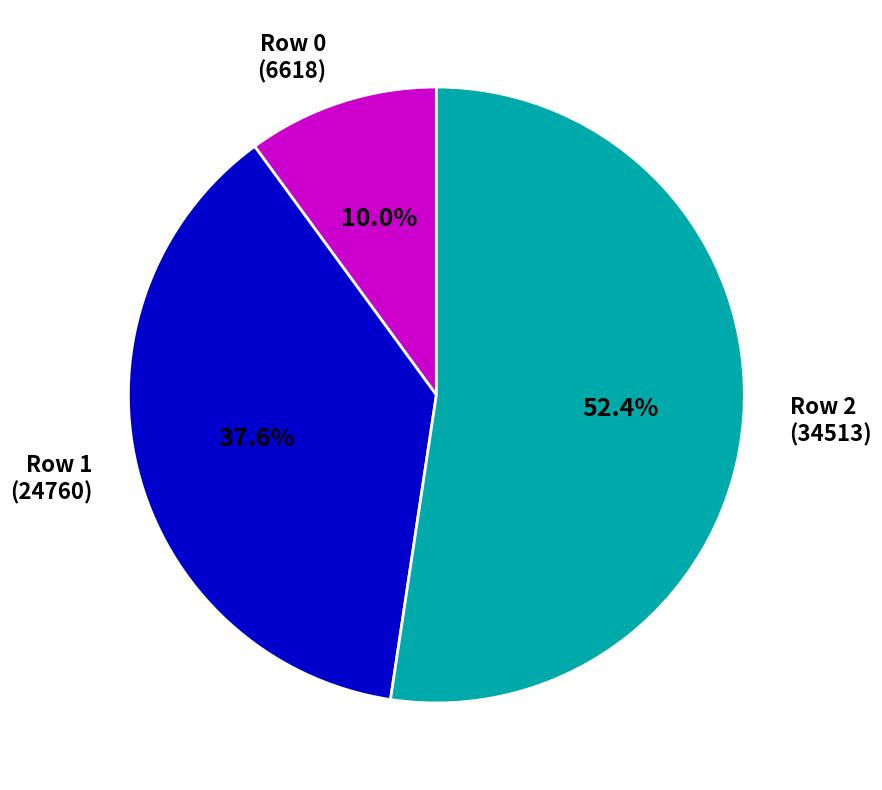

Count the number of slices in the pie.

3